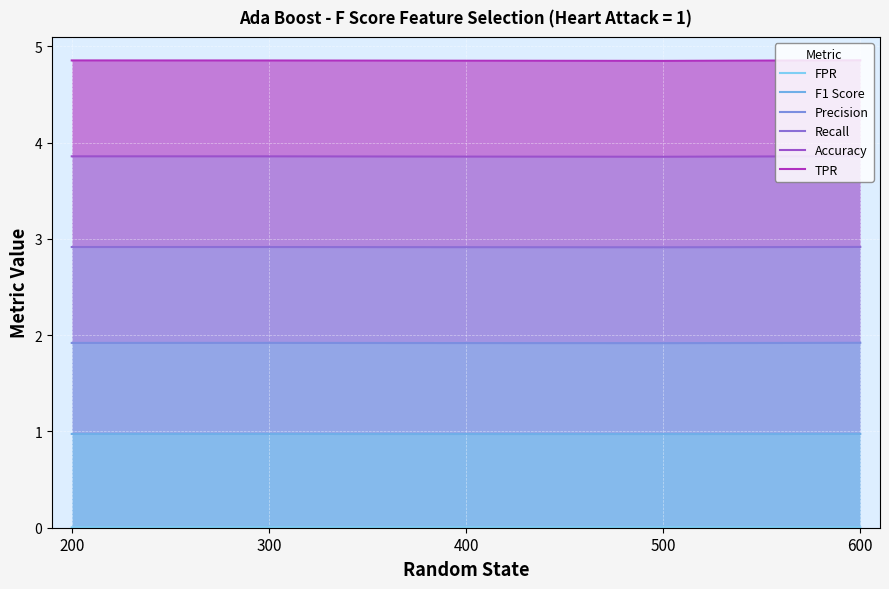

At which label does Recall reach its minimum?

500